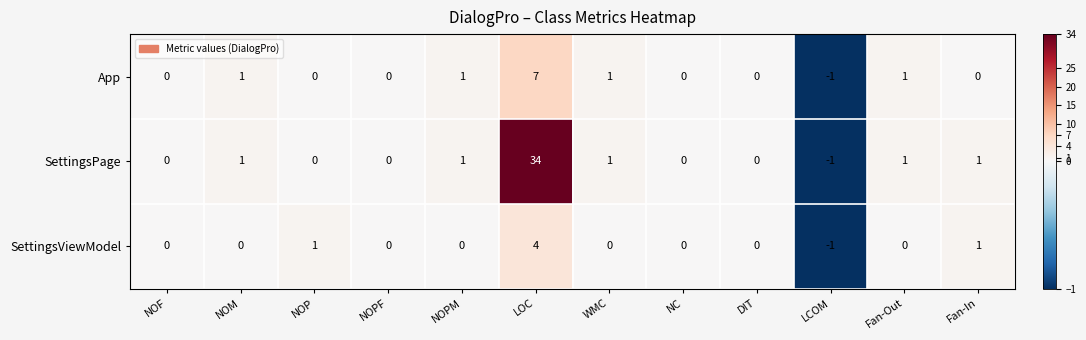

The App series shows 11 at LOC. True or false?

False